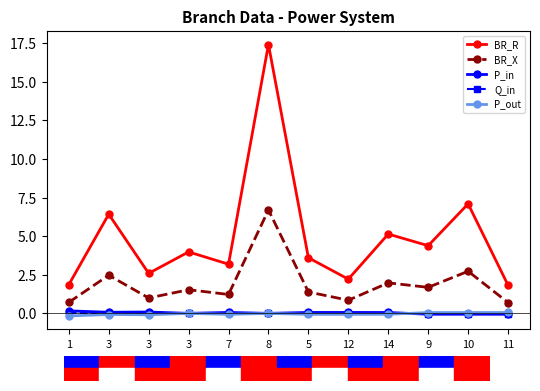

Does the chart have visible grid lines?

No